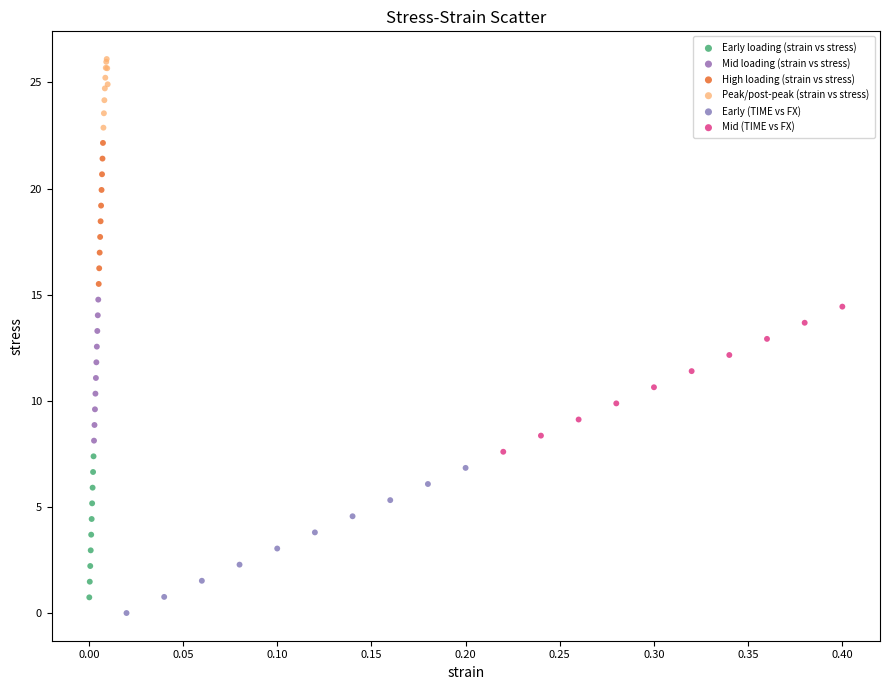

Which series reaches the minimum Y coordinate?

Early (TIME vs FX)